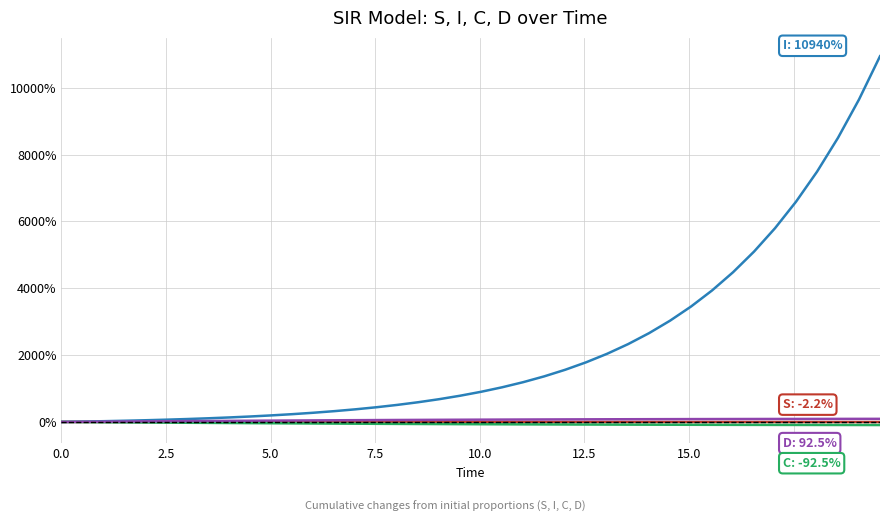

What is the greatest value displayed?

10940.1